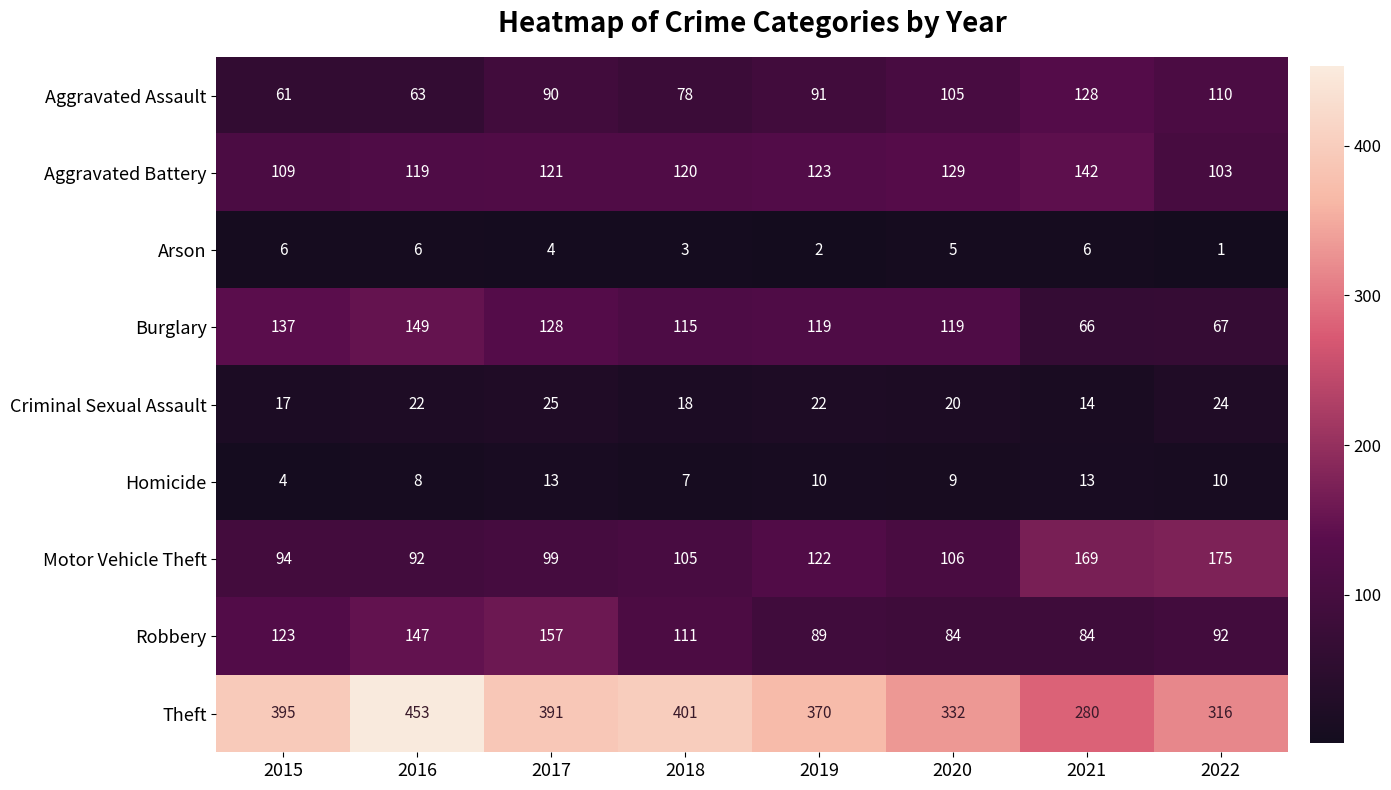

Which series has the widest spread of values?

Theft